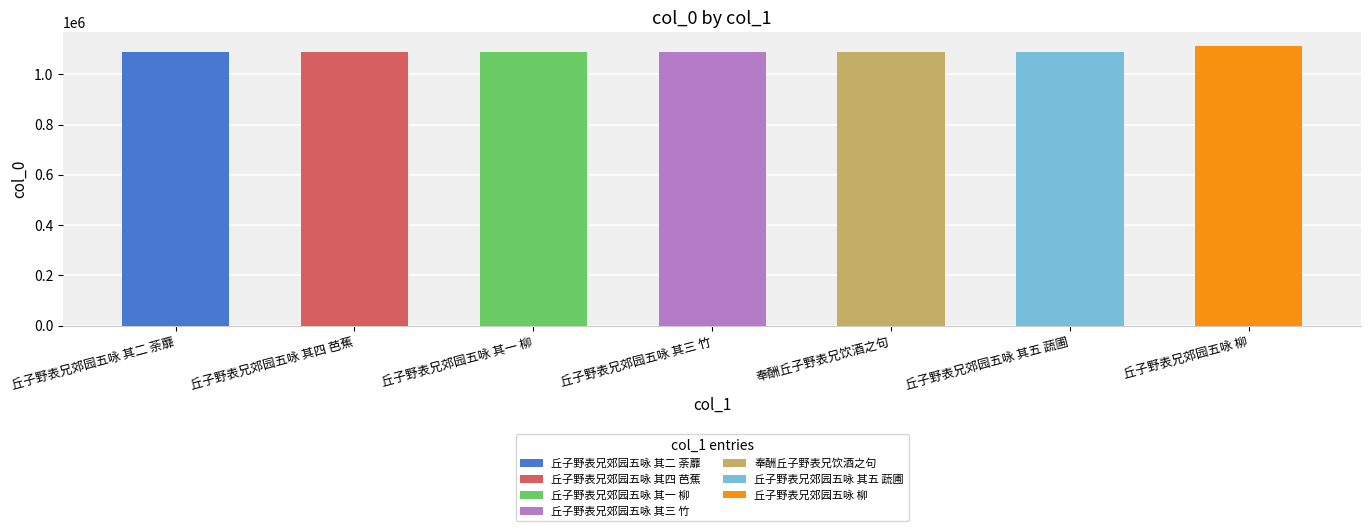

Where does the data first go above 1087498?

丘子野表兄郊园五咏 其四 芭蕉